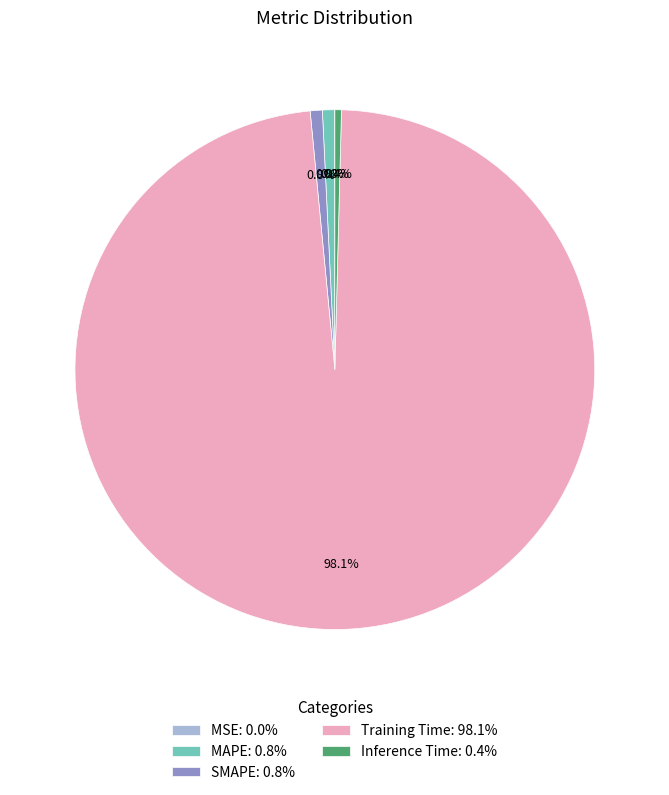

Which category has the biggest portion of the pie?

Training Time